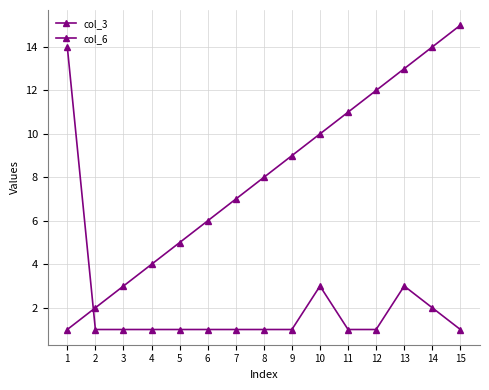

True or false: col_6 has more than 1 interior local peaks.

True